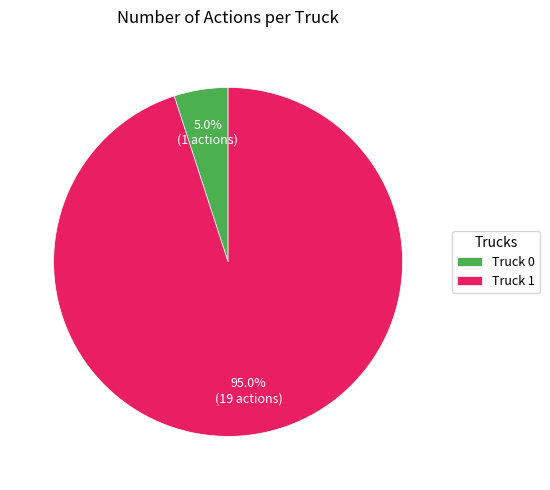

Which slice represents more than half of the pie?

Truck 1